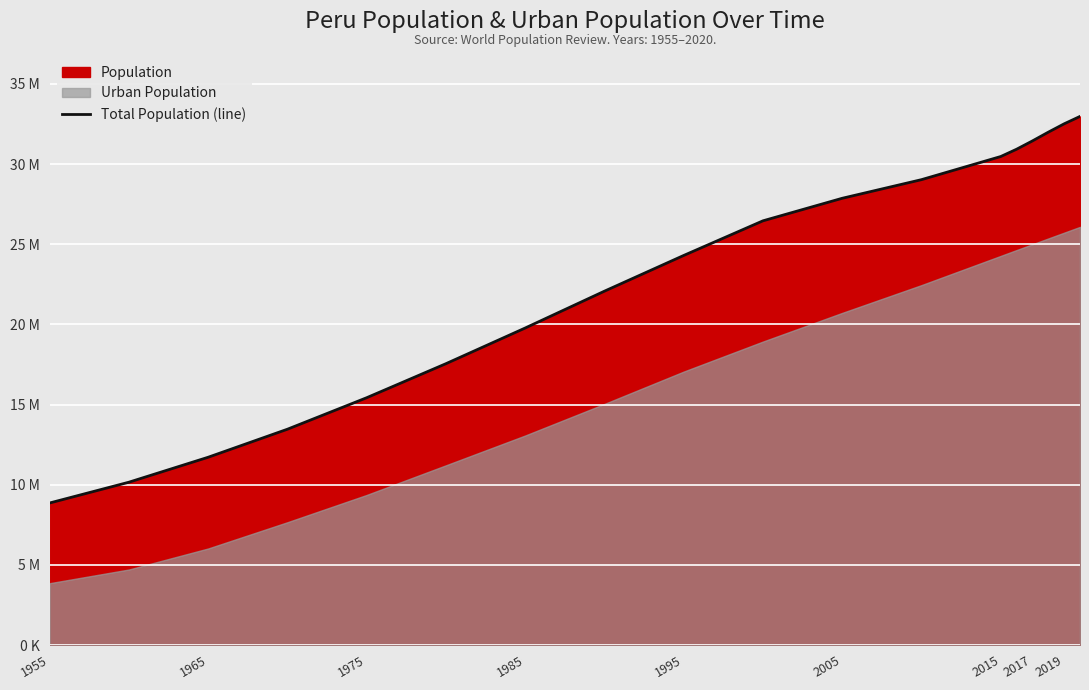

Is it true that the value at 13 is 44252499?

False